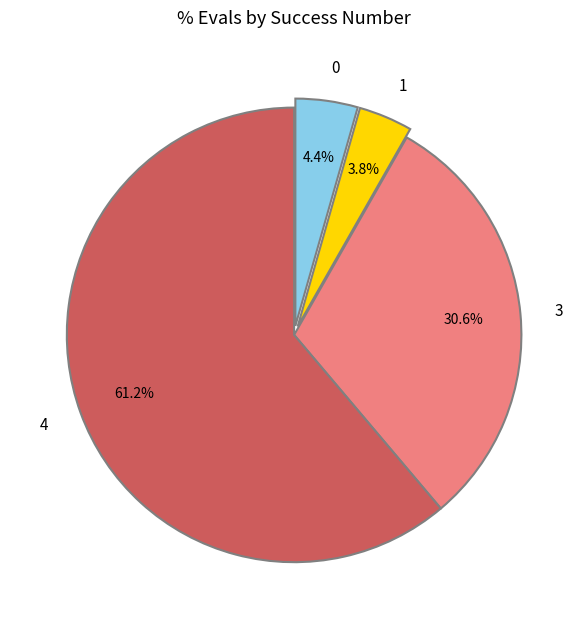

Between 0 and 3, which is larger?

3